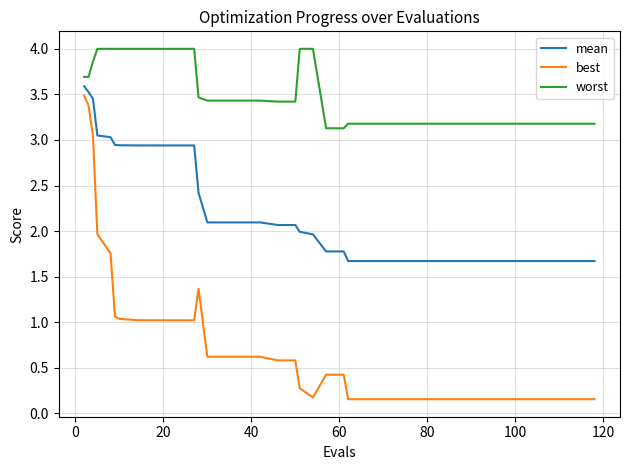

List the series in order of their overall mean, highest first.

worst, mean, best